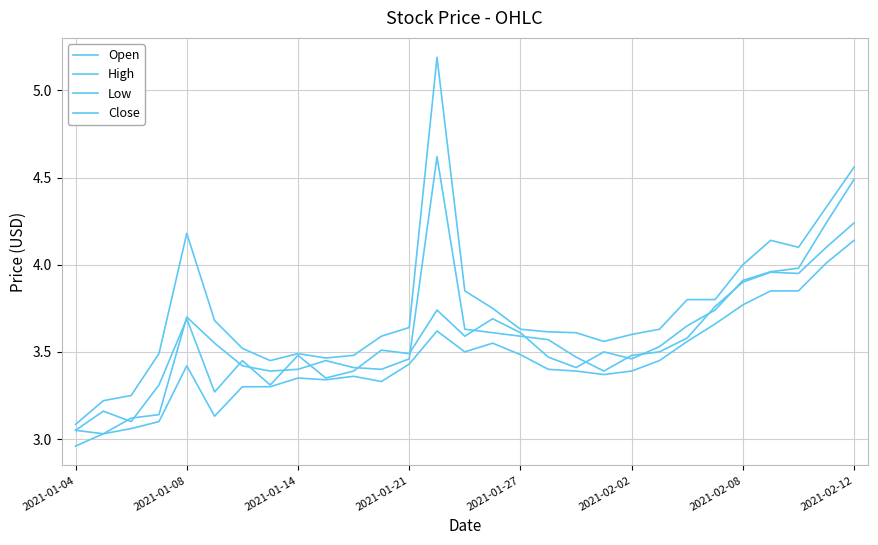

How many lines are shown in the chart?

4